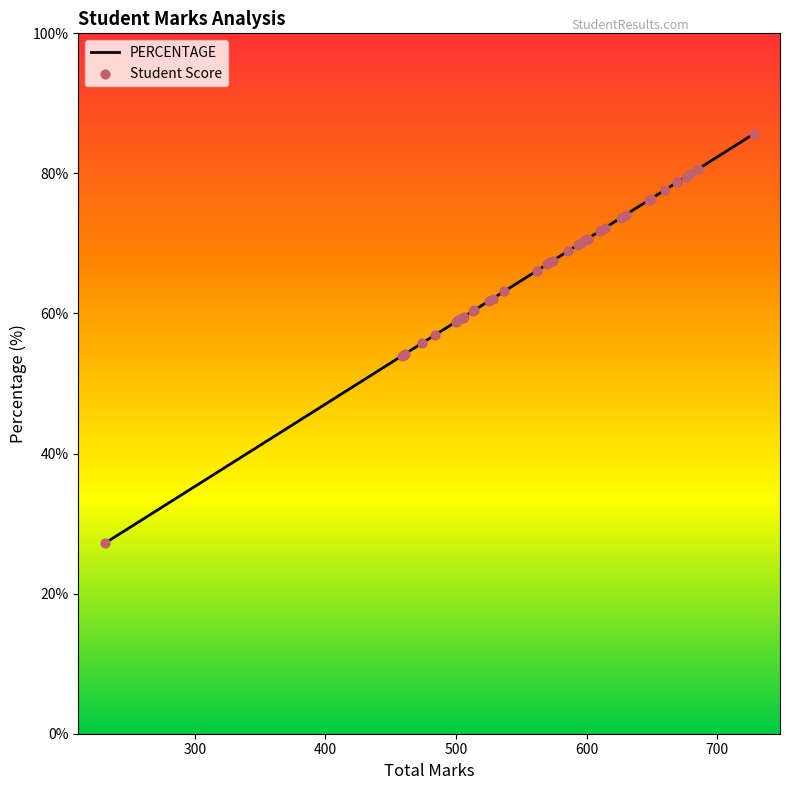

Which series contains the highest Y value?

PERCENTAGE